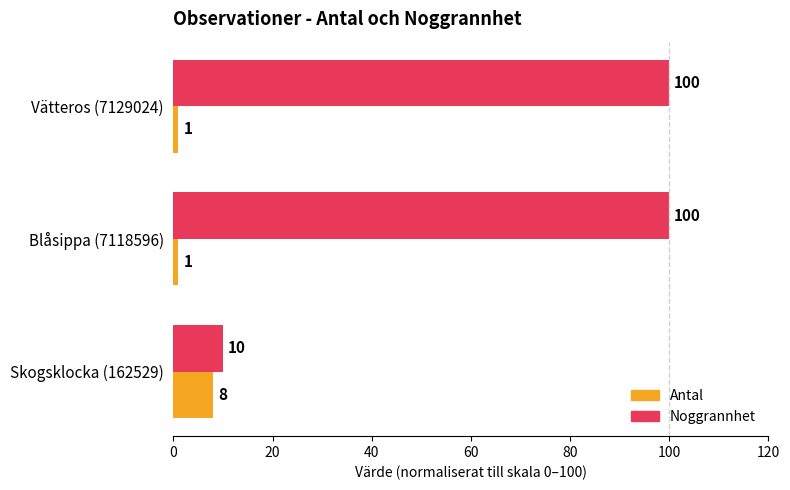

The Antal series shows 1 at Vätteros (7129024). True or false?

True